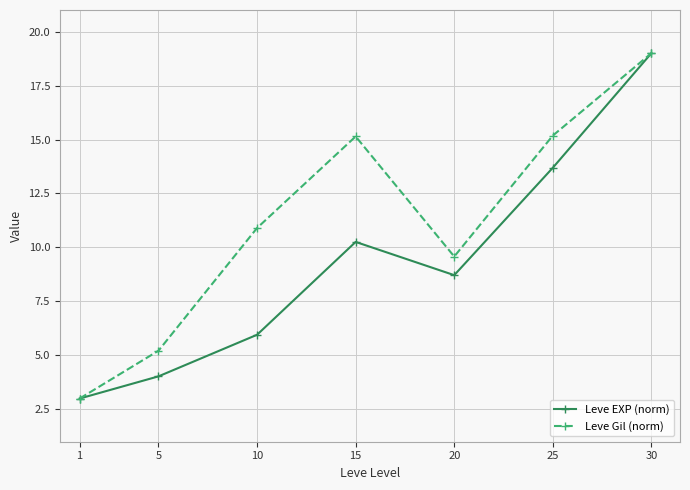

At which label does Leve Gil (norm) reach its peak?

30